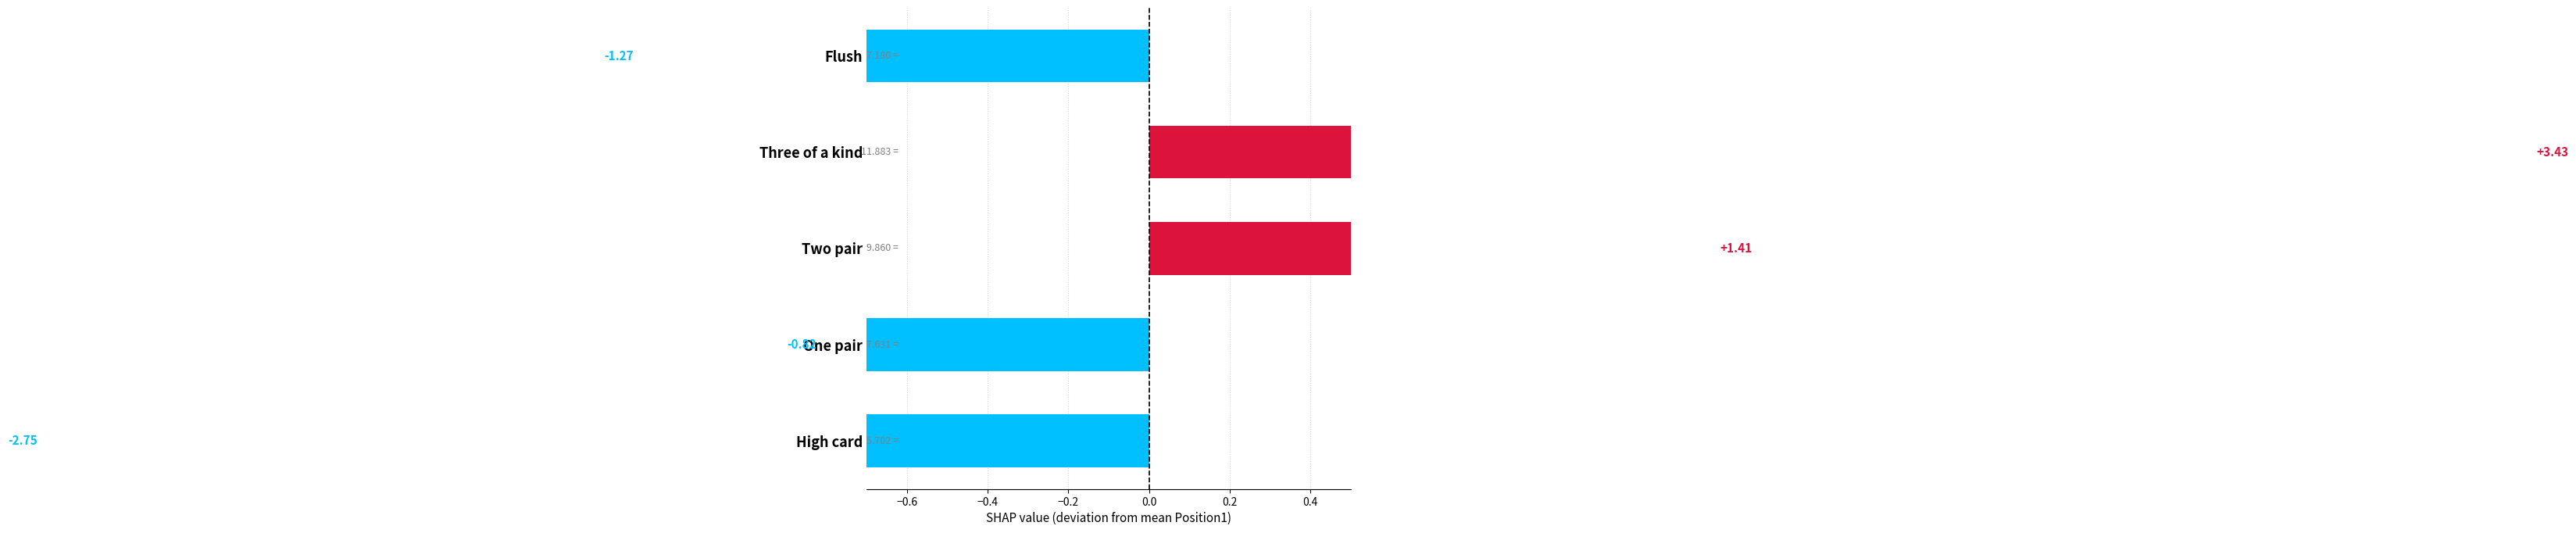

Count the number of data series in this chart.

1